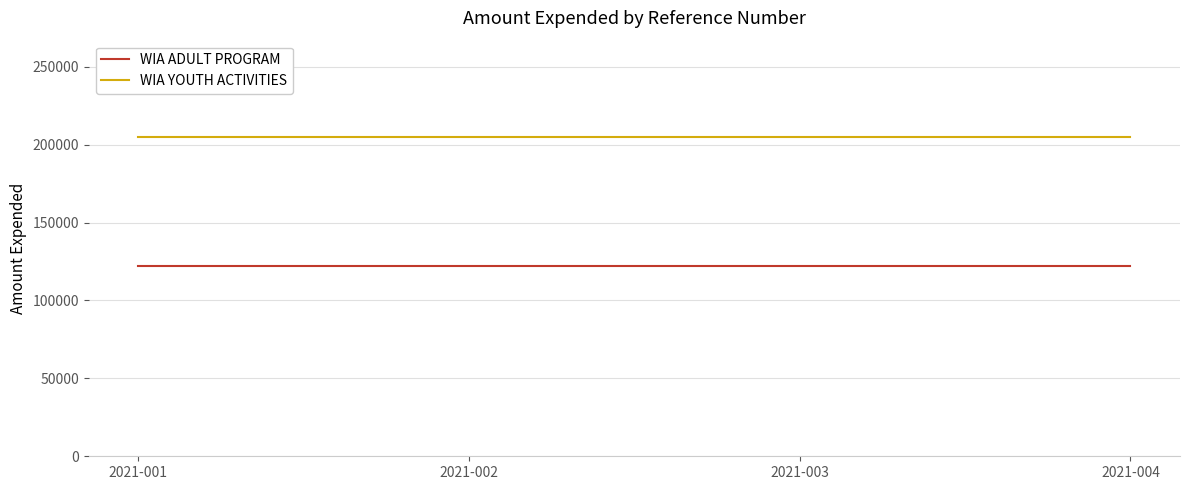

What are all the series names shown in the legend?

WIA ADULT PROGRAM, WIA YOUTH ACTIVITIES